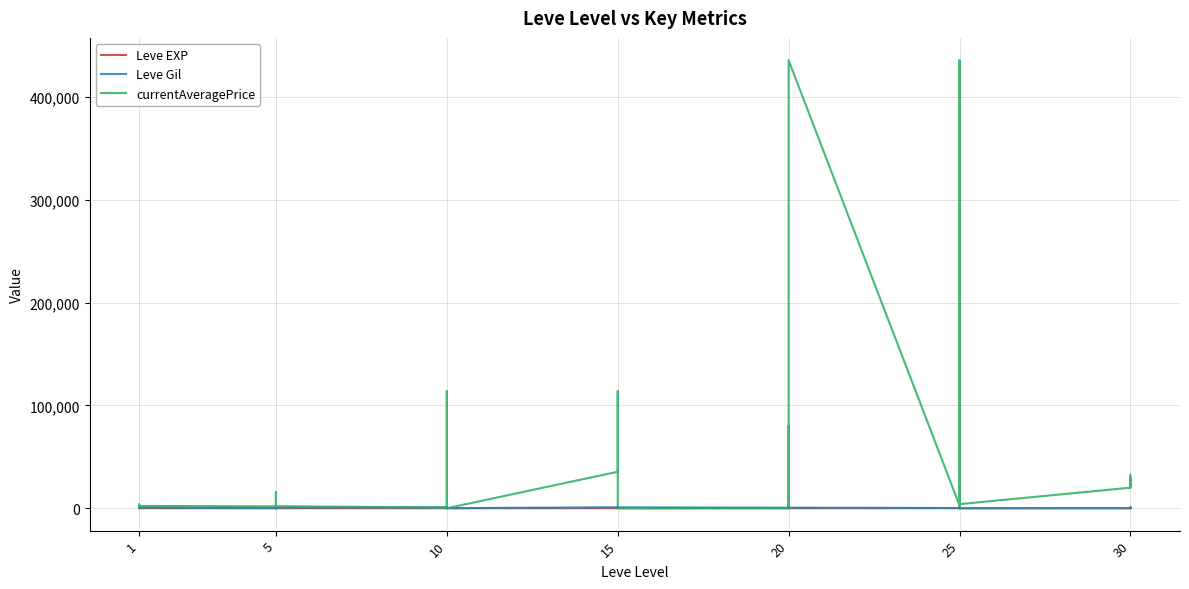

True or false: currentAveragePrice has a value of 3742 at 1.

True